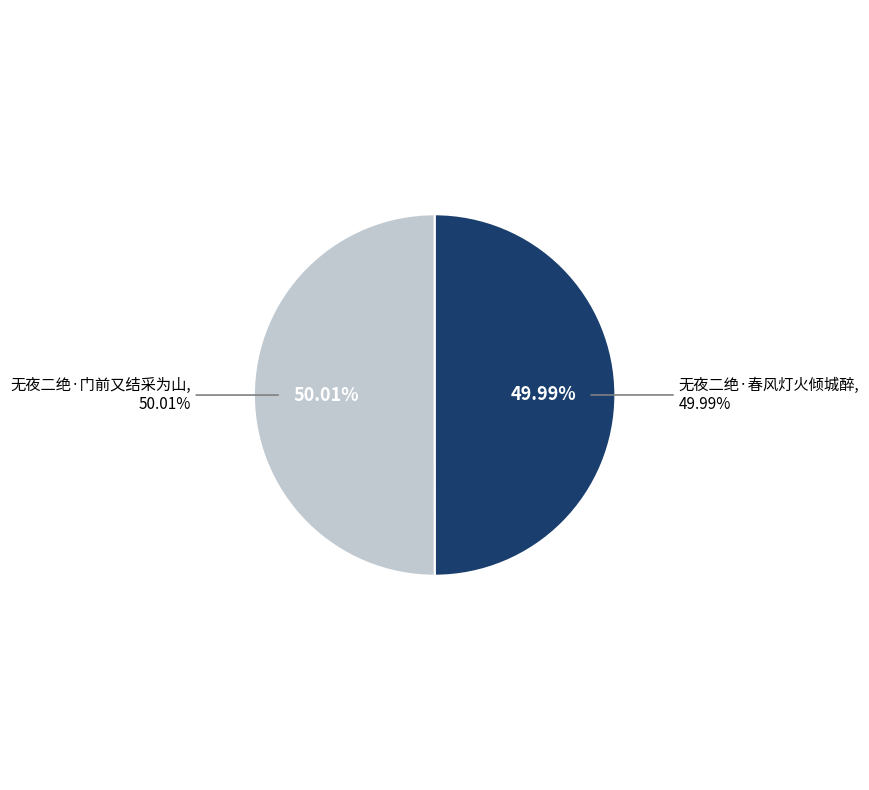

To the nearest percent, what is the average slice percentage?

50%